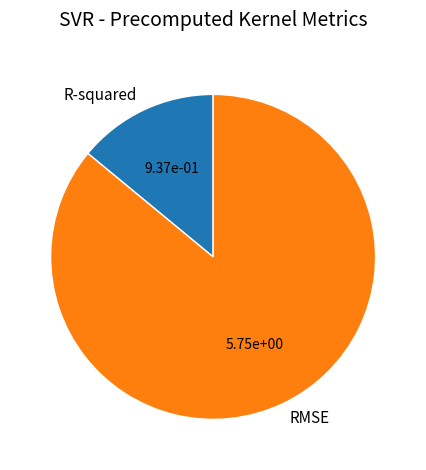

Approximately how many times larger is the value at R-squared compared to RMSE?

0.2